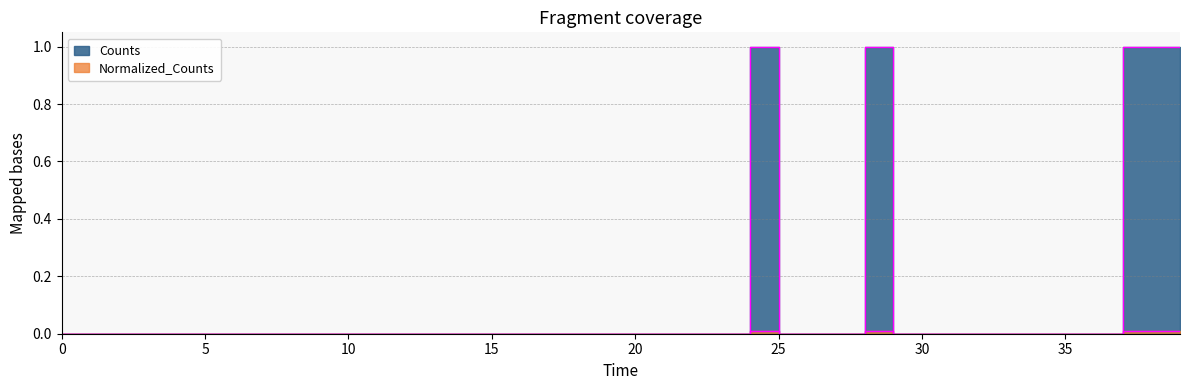

True or false: Normalized_Counts and Counts cross at least once.

False